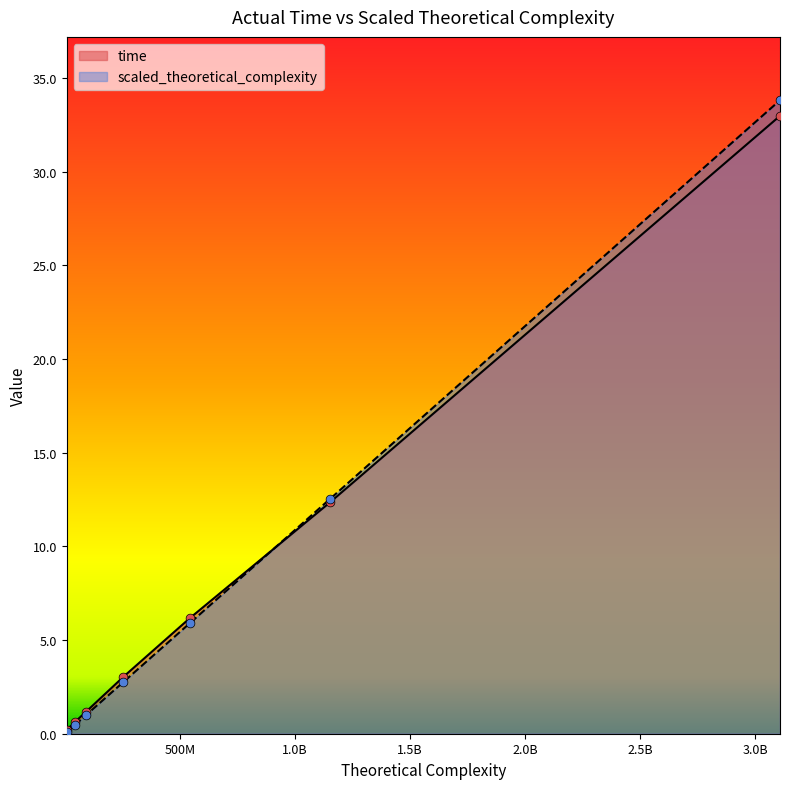

Which series reaches the minimum Y coordinate?

scaled_theoretical_complexity